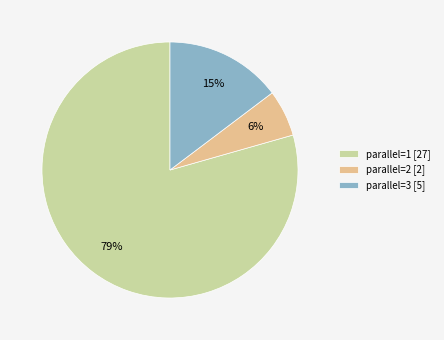

What percentage is the parallel=3 [5] slice, to the nearest percent?

15%